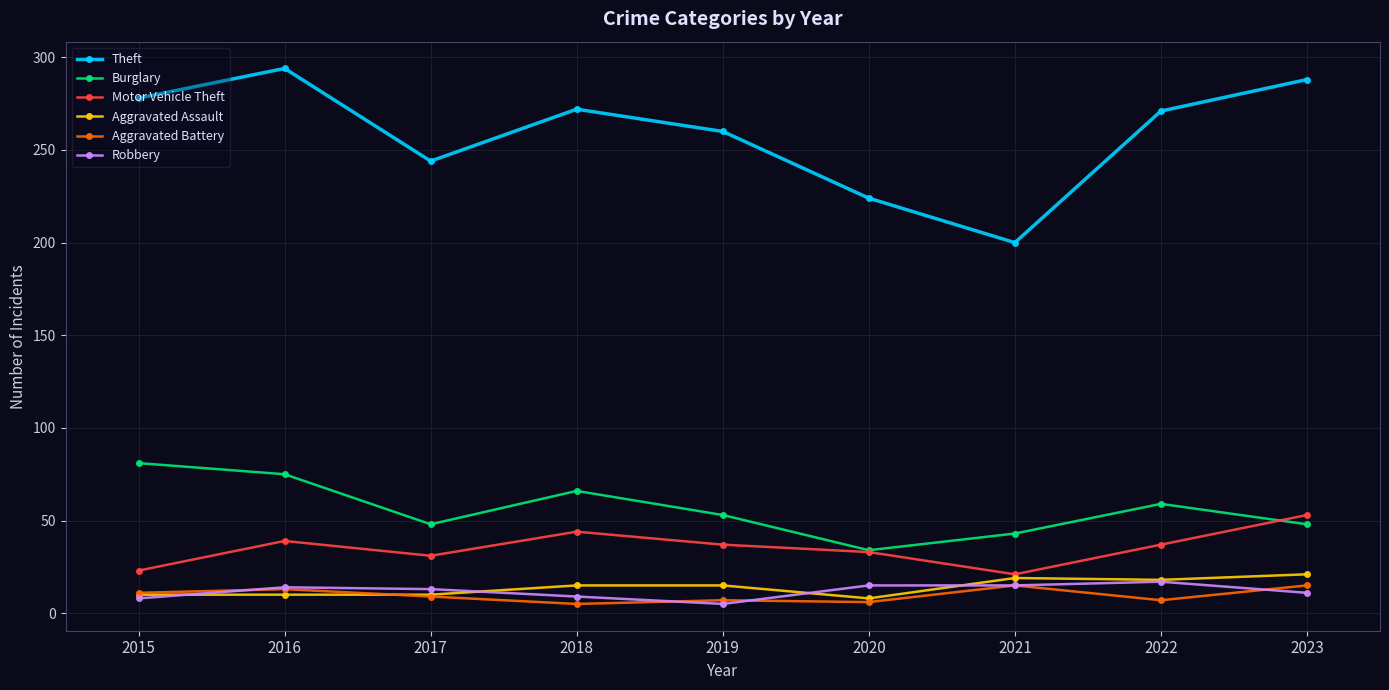

Which series ends up on top after the final intersection of Robbery and Aggravated Battery?

Aggravated Battery